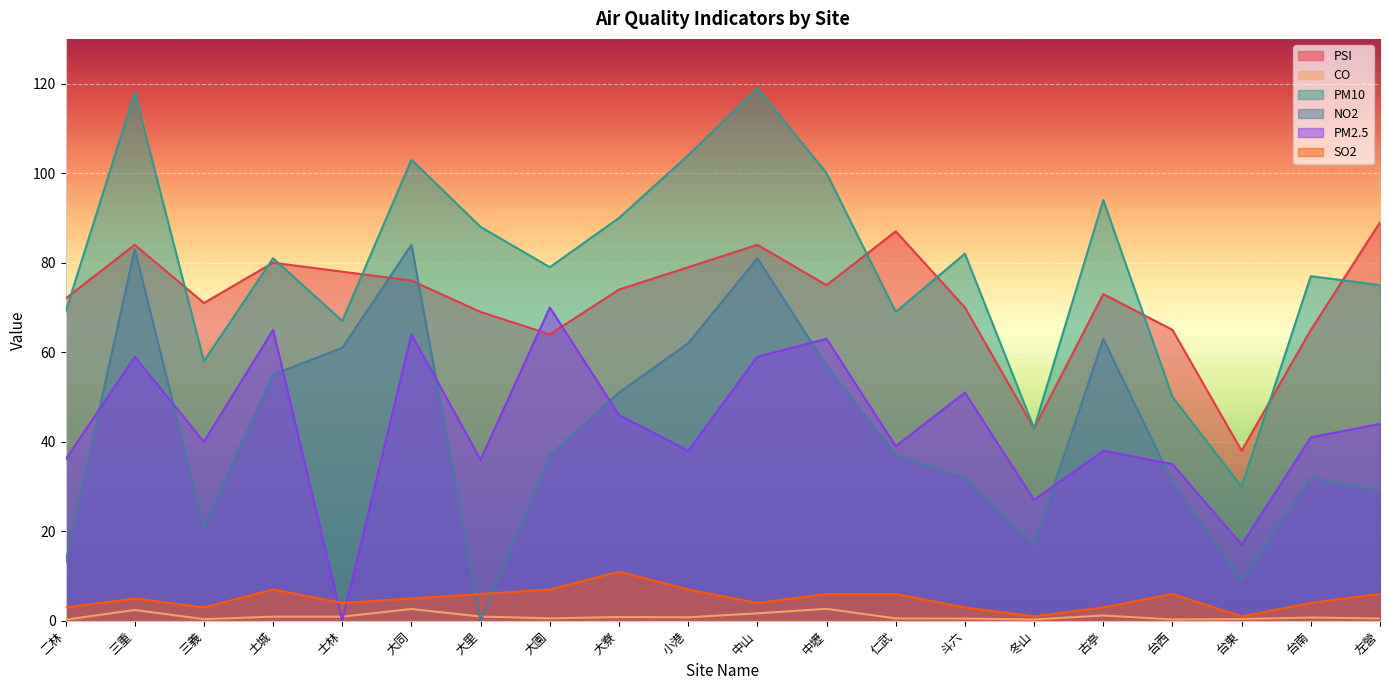

After their last crossing, which series has the higher values: NO2 or SO2?

NO2